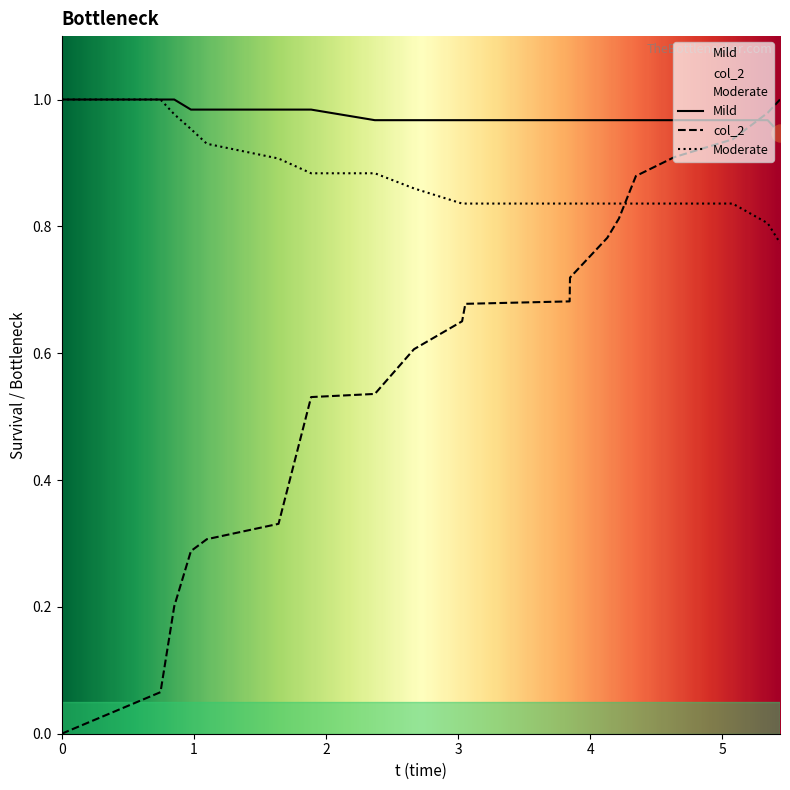

Which series has the largest total across all categories?

Mild